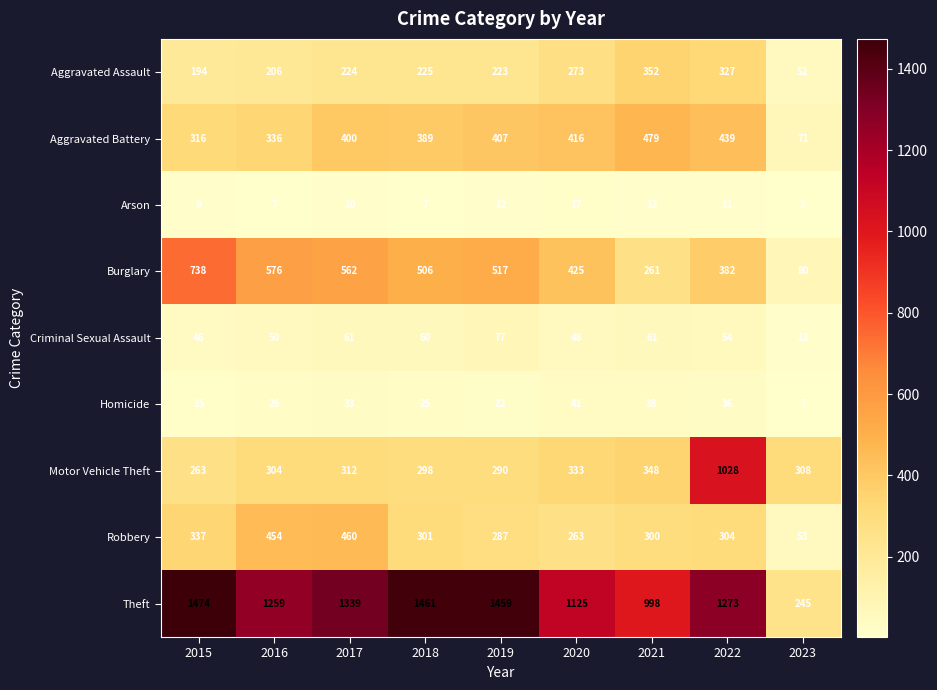

List the series in order of their peak value, highest first.

Theft, Motor Vehicle Theft, Burglary, Aggravated Battery, Robbery, Aggravated Assault, Criminal Sexual Assault, Homicide, Arson